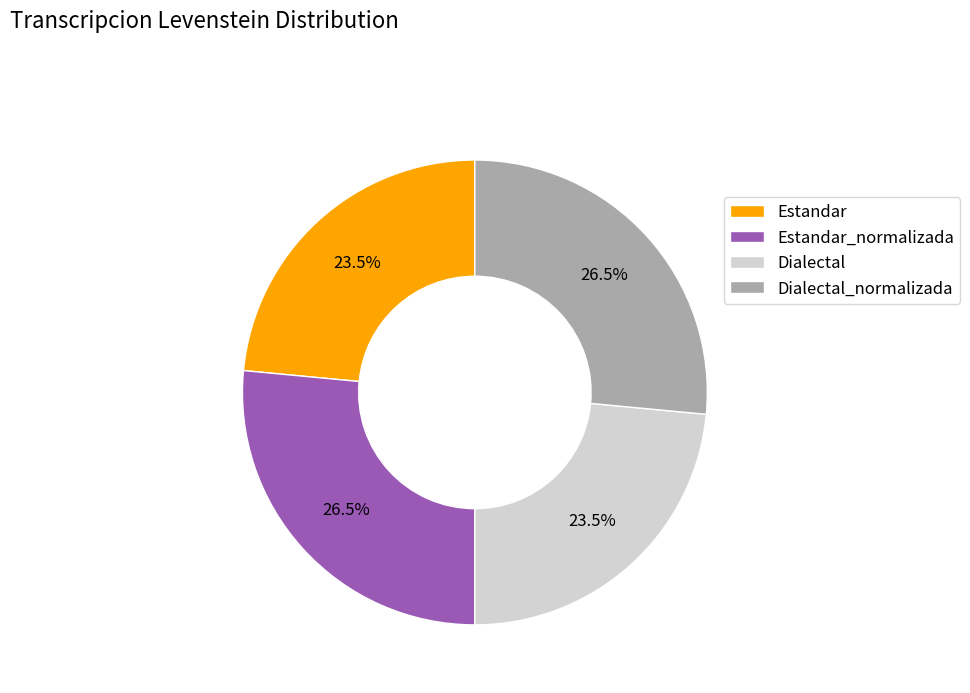

Approximately how many times larger is the value at Estandar compared to Dialectal?

1.0